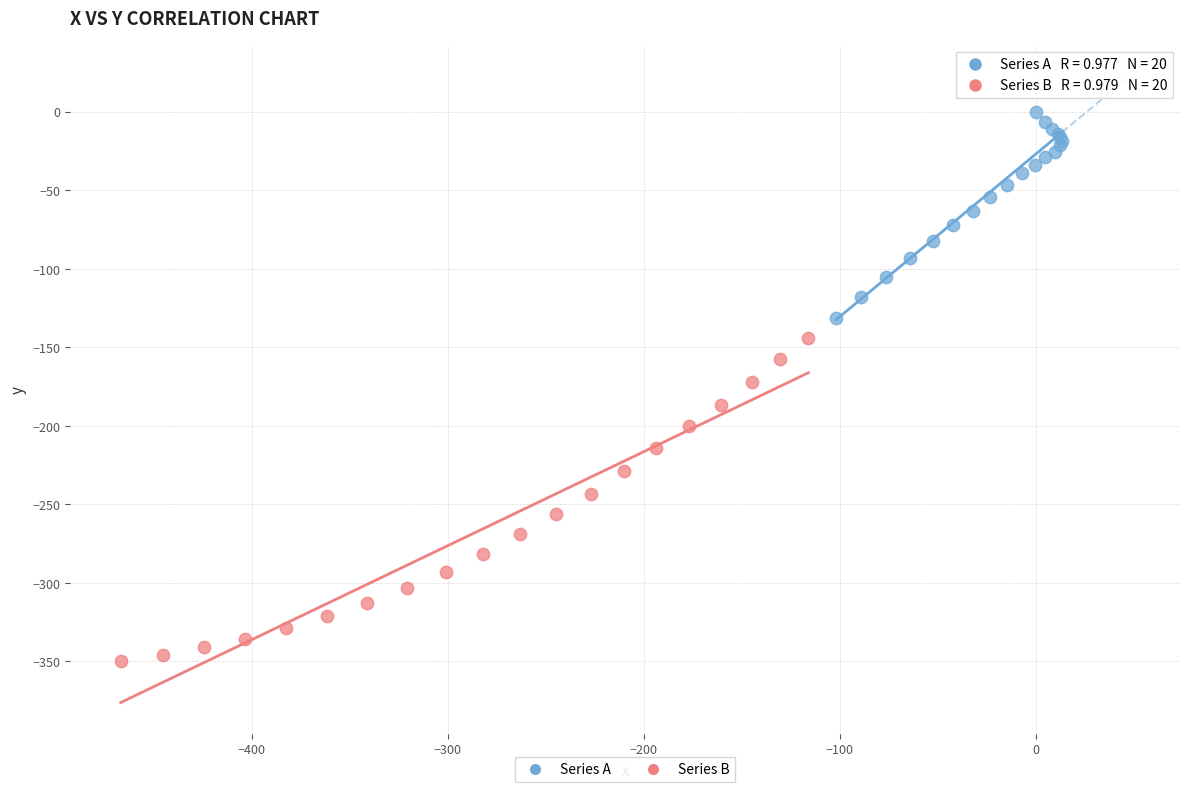

Which series reaches the minimum Y coordinate?

Series B